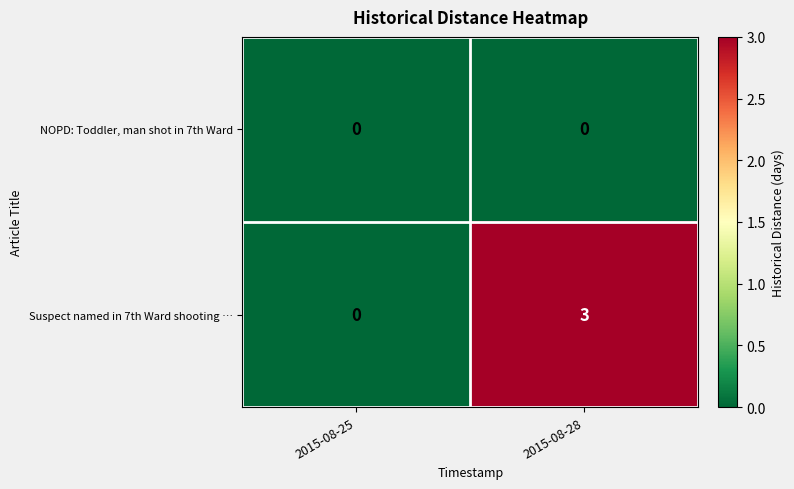

How many positive values does the Suspect named in 7th Ward shooting … series have?

1